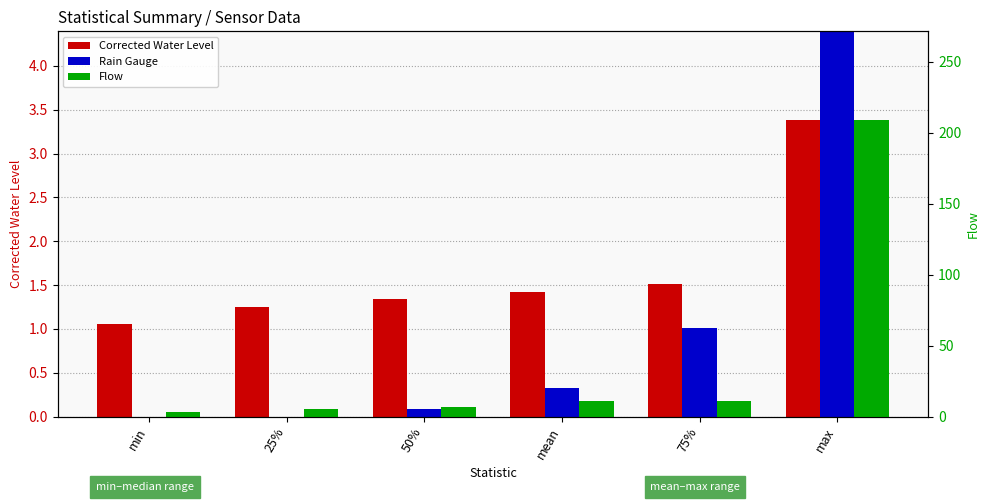

What is the spread (max minus min) of values at 50%?

7.0